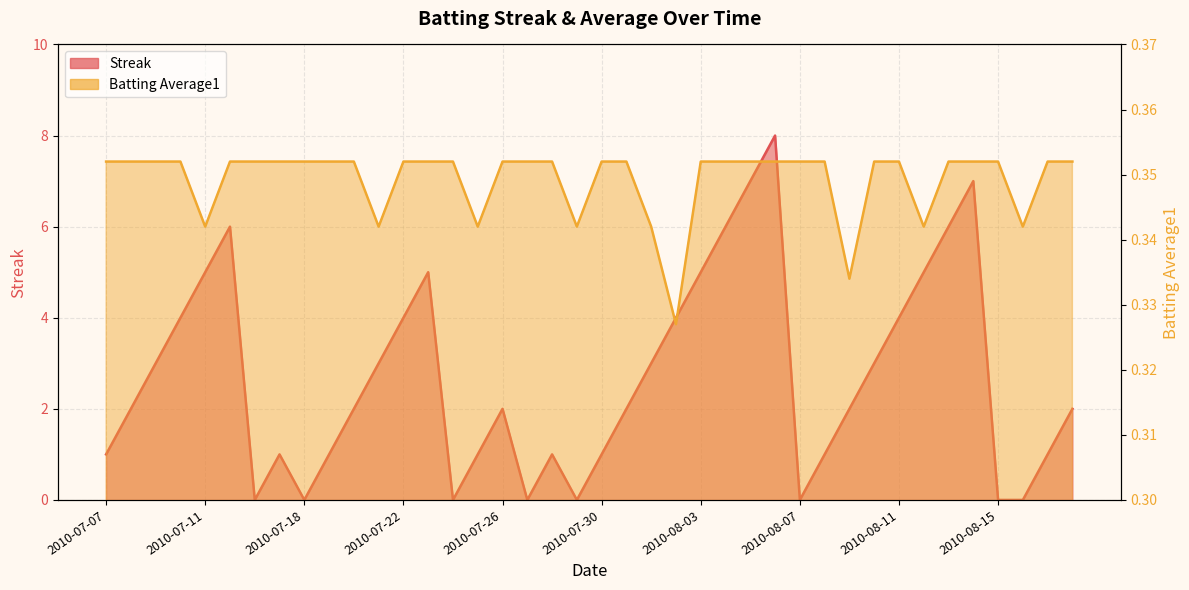

What is the average value of the Batting Average1 series?

0.3